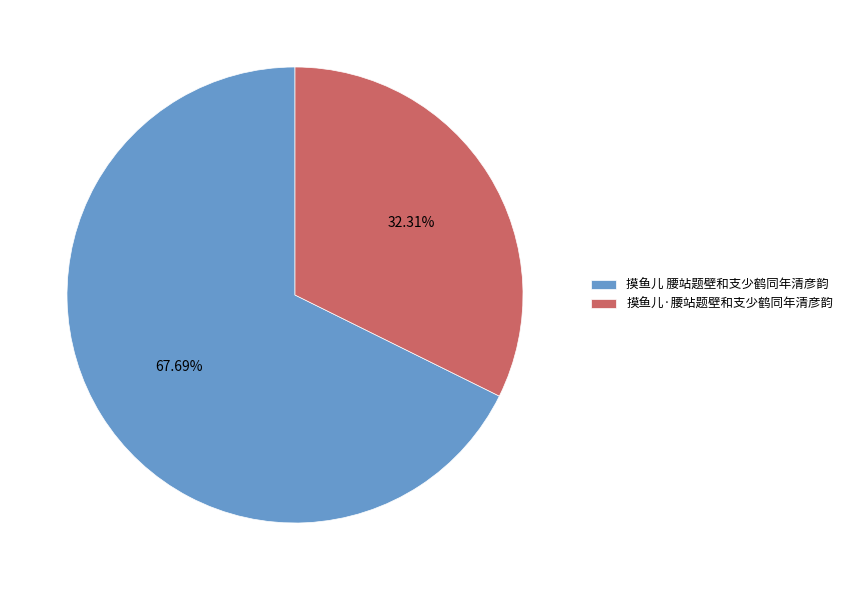

Is it true that 摸鱼儿·腰站题壁和支少鹤同年清彦韵 is 32% of the pie?

True